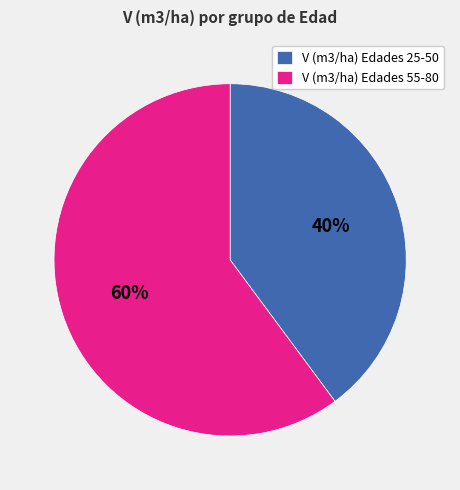

To the nearest percent, what is the average slice percentage?

50%